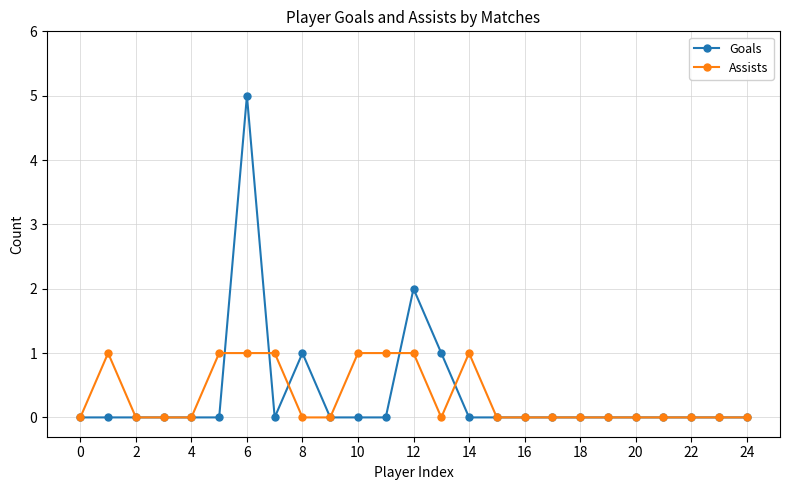

What is the value of the Goals point at the 14th from the left?

1